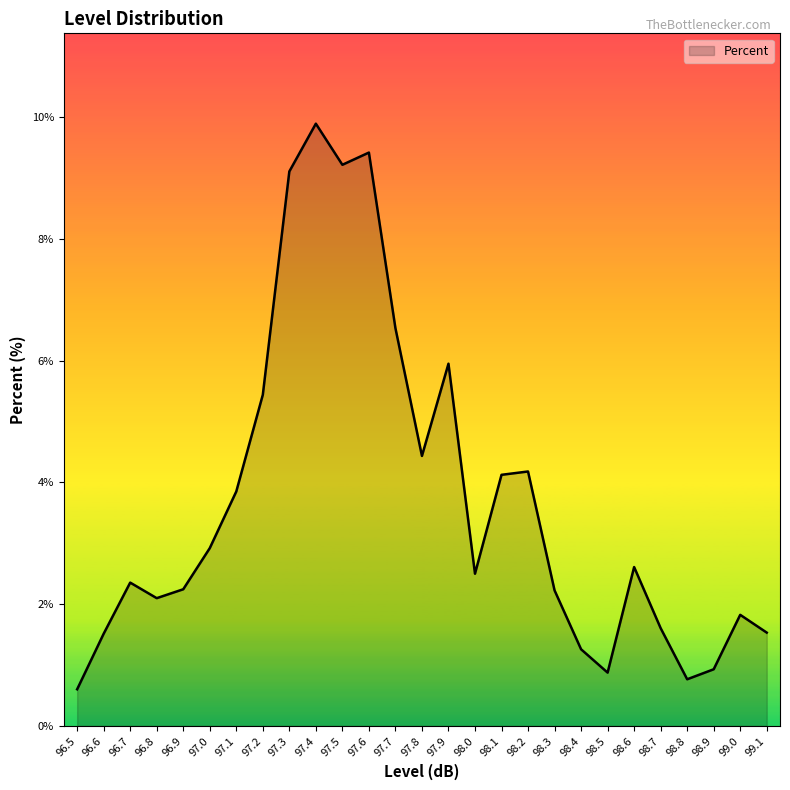

What position from the left is 97.8?

14